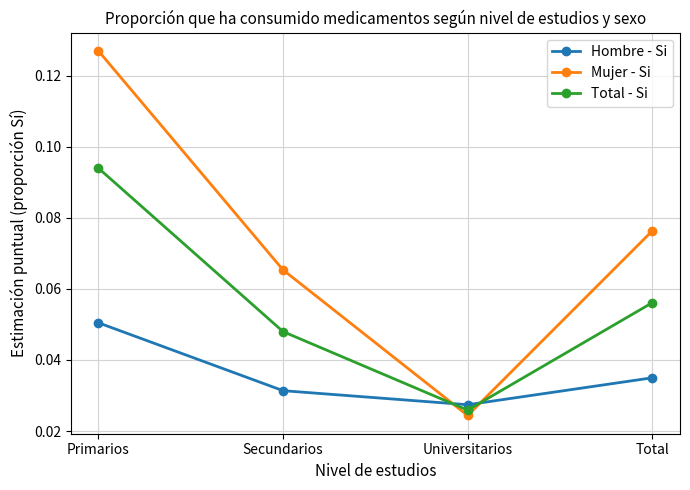

Is the value of Hombre - Si at Universitarios greater than the value of Total - Si at Primarios?

No